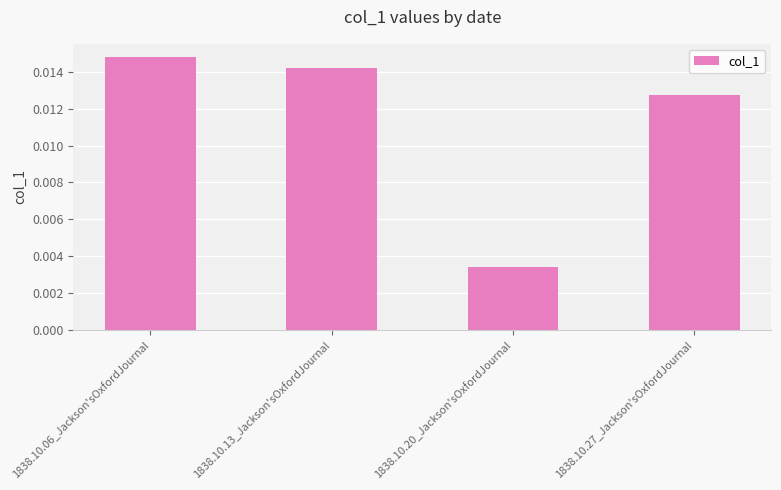

What position from the right is 1838.10.13_Jackson'sOxfordJournal?

3